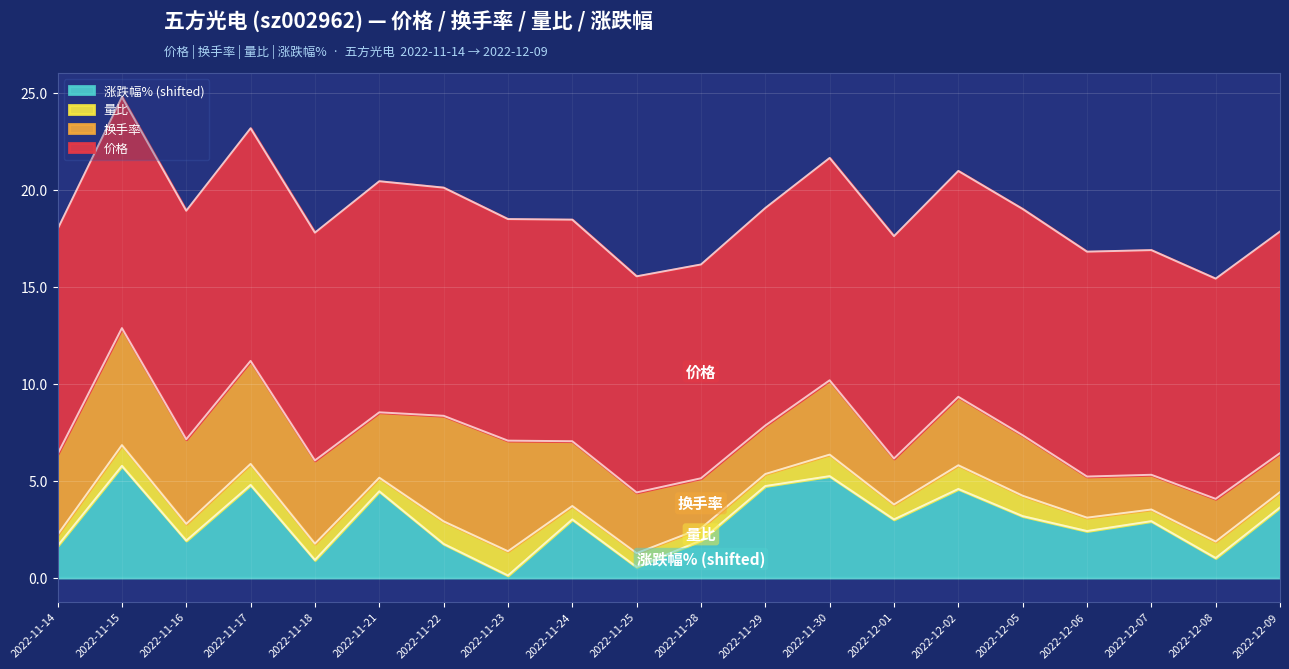

At which category is the sum across all series the highest?

2022-11-15